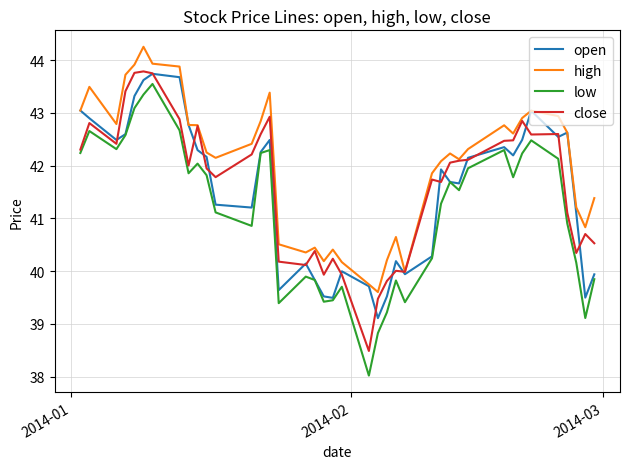

Which series has the widest spread of values?

low